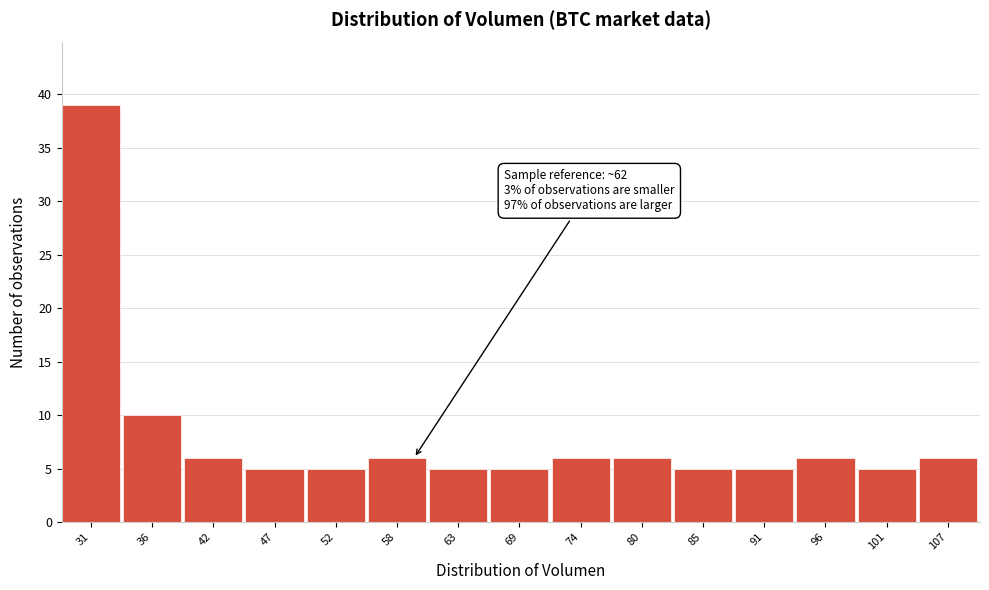

Reading right to left, extract all data points from this chart.

6	5	6	5	5	6	6	5	5	6	5	5	6	10	39